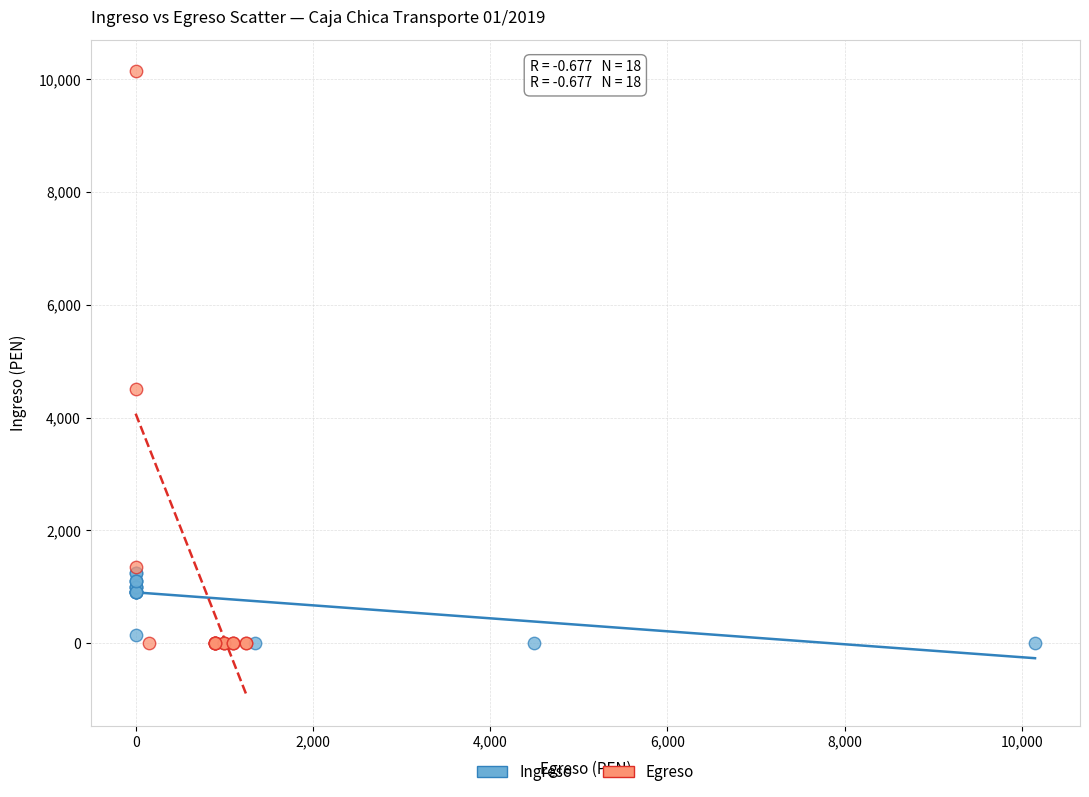

Which series has the largest Y range (max minus min)?

Egreso